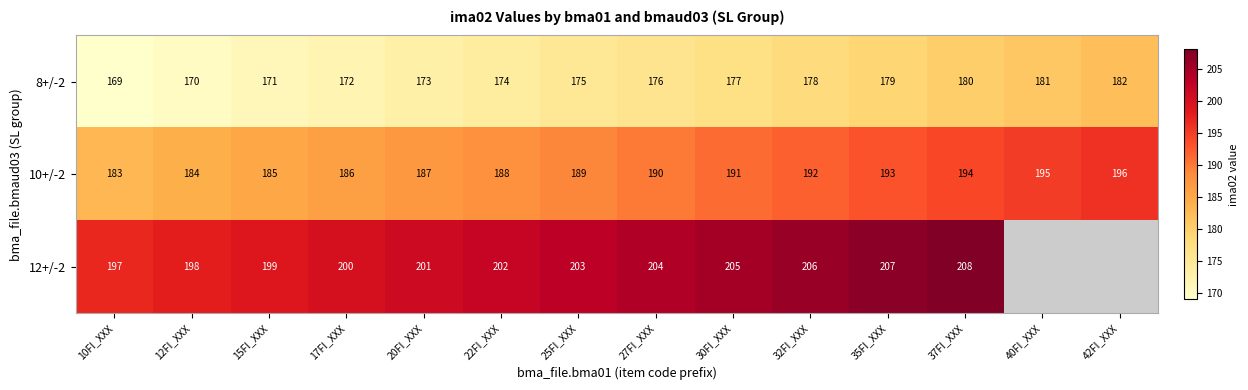

How many data points in 10+/-2 are less than 190?

7